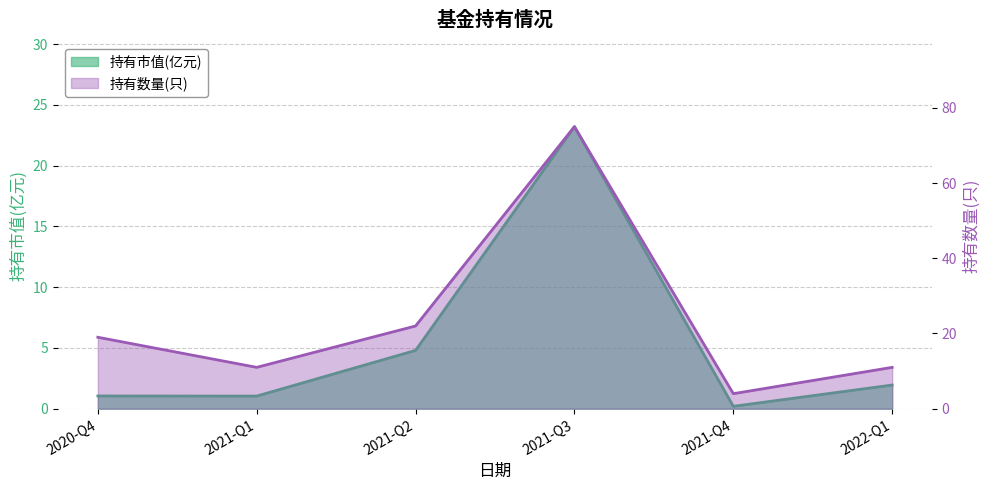

The 持有市值(亿元) series shows 9.6 at 2021-Q3. True or false?

False